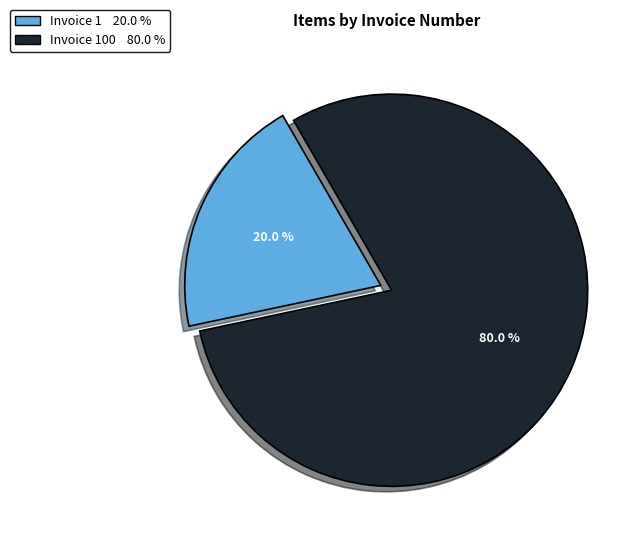

Is there any slice that represents more than half of the pie?

Yes